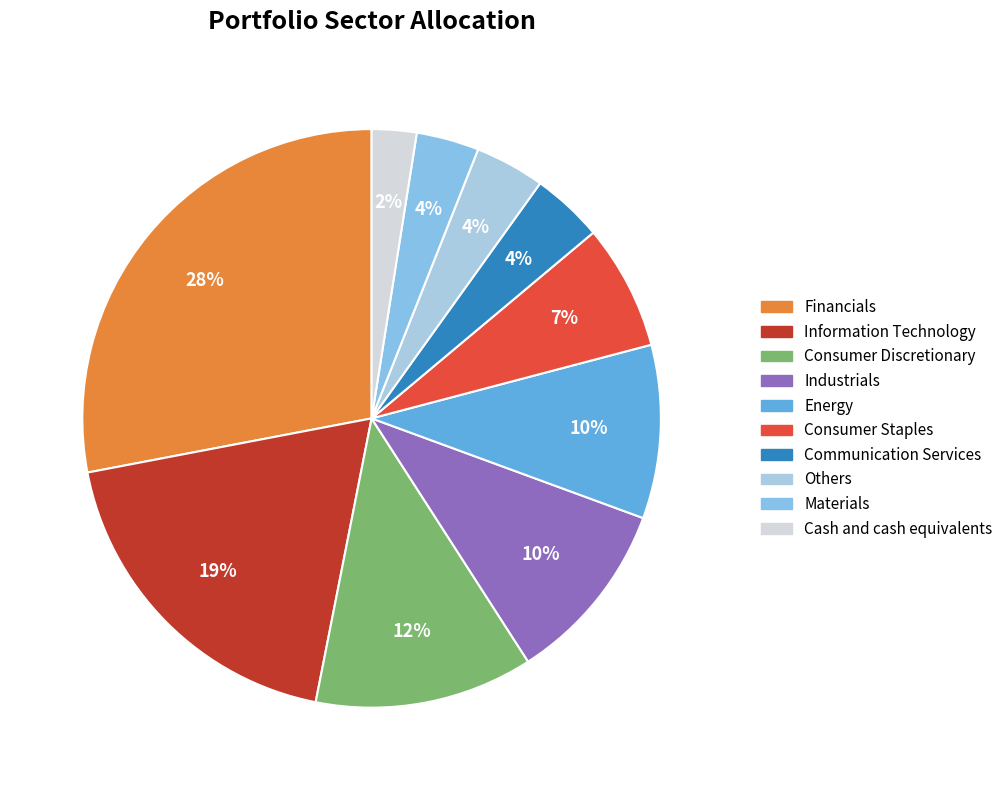

What is the smallest slice in the pie chart?

Cash and cash equivalents